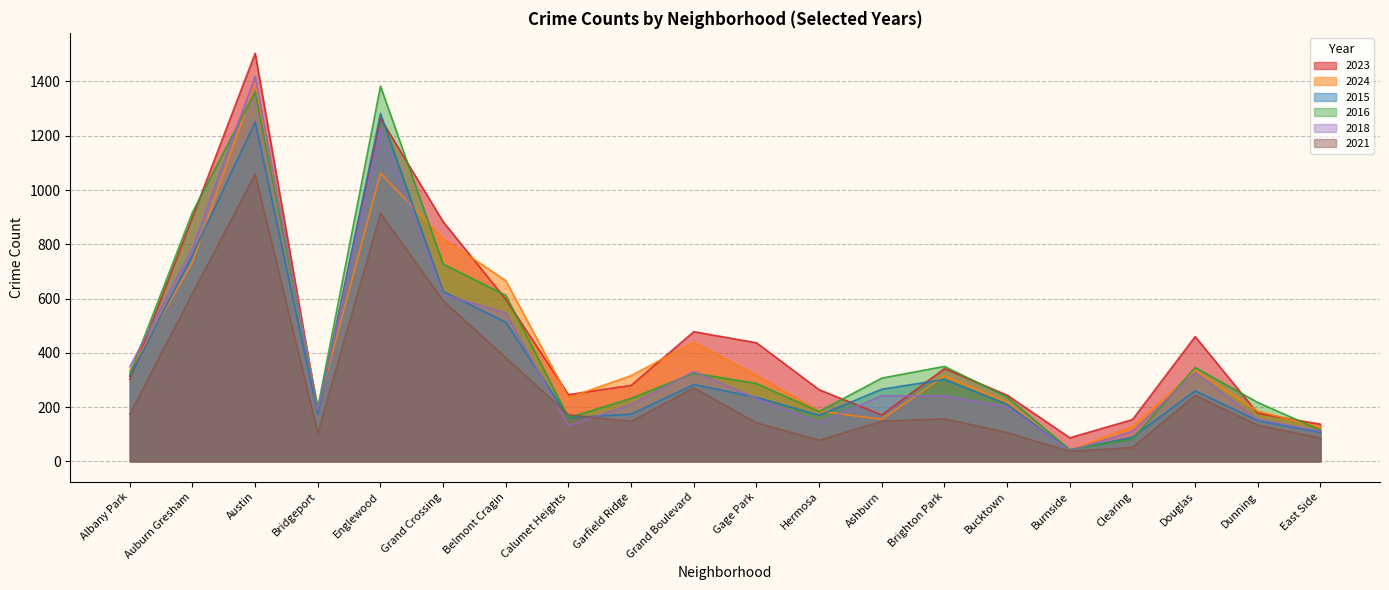

Reading left to right, what are all the values shown in this chart?

2023: Albany Park=302	Auburn Gresham=900	Austin=1504	Bridgeport=185	Englewood=1264	Grand Crossing=883	Belmont Cragin=597	Calumet Heights=246	Garfield Ridge=280	Grand Boulevard=478	Gage Park=437	Hermosa=264	Ashburn=171	Brighton Park=342	Bucktown=244	Burnside=87	Clearing=154	Douglas=460	Dunning=177	East Side=137
2024: Albany Park=332	Auburn Gresham=734	Austin=1393	Bridgeport=199	Englewood=1062	Grand Crossing=821	Belmont Cragin=666	Calumet Heights=235	Garfield Ridge=316	Grand Boulevard=439	Gage Park=317	Hermosa=185	Ashburn=155	Brighton Park=315	Bucktown=218	Burnside=41	Clearing=128	Douglas=336	Dunning=185	East Side=126
2015: Albany Park=314	Auburn Gresham=761	Austin=1251	Bridgeport=175	Englewood=1282	Grand Crossing=626	Belmont Cragin=513	Calumet Heights=161	Garfield Ridge=174	Grand Boulevard=283	Gage Park=236	Hermosa=170	Ashburn=266	Brighton Park=302	Bucktown=210	Burnside=42	Clearing=89	Douglas=260	Dunning=150	East Side=107
2016: Albany Park=321	Auburn Gresham=918	Austin=1362	Bridgeport=199	Englewood=1383	Grand Crossing=727	Belmont Cragin=612	Calumet Heights=161	Garfield Ridge=232	Grand Boulevard=325	Gage Park=287	Hermosa=184	Ashburn=307	Brighton Park=350	Bucktown=237	Burnside=43	Clearing=82	Douglas=346	Dunning=217	East Side=115
2018: Albany Park=349	Auburn Gresham=786	Austin=1418	Bridgeport=187	Englewood=1228	Grand Crossing=615	Belmont Cragin=547	Calumet Heights=131	Garfield Ridge=210	Grand Boulevard=331	Gage Park=232	Hermosa=143	Ashburn=242	Brighton Park=241	Bucktown=201	Burnside=39	Clearing=111	Douglas=327	Dunning=155	East Side=111
2021: Albany Park=174	Auburn Gresham=619	Austin=1058	Bridgeport=104	Englewood=914	Grand Crossing=592	Belmont Cragin=382	Calumet Heights=172	Garfield Ridge=147	Grand Boulevard=271	Gage Park=142	Hermosa=78	Ashburn=148	Brighton Park=157	Bucktown=106	Burnside=37	Clearing=51	Douglas=243	Dunning=133	East Side=86